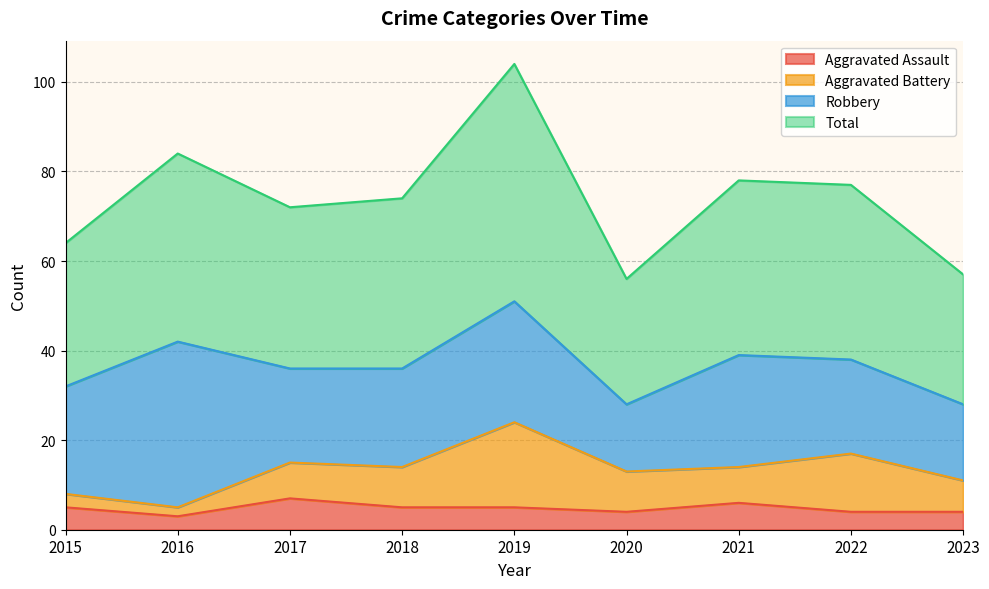

What is the average value of the Total series?

74